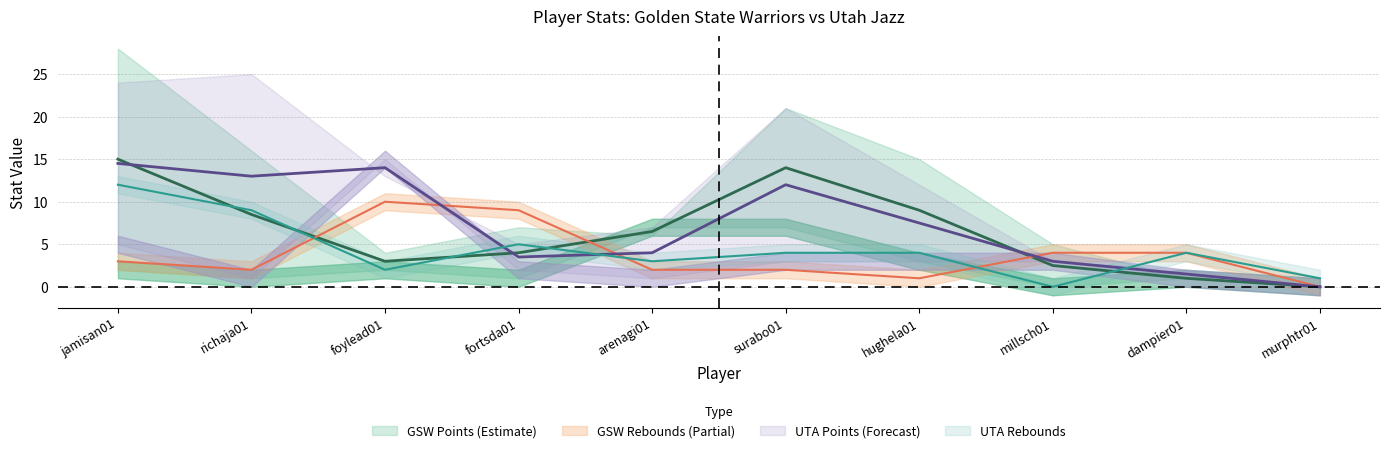

Rank the categories by GSW_AST value from lowest to highest.

millsch01, murphtr01, richaja01, fortsda01, dampier01, jamisan01, foylead01, hughela01, arenagi01, surabo01